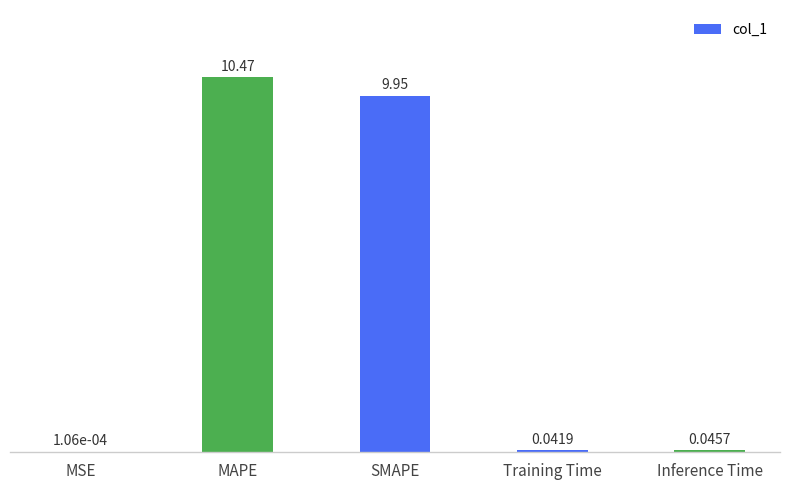

What is the ratio of the value at SMAPE to the value at MAPE?

1.0